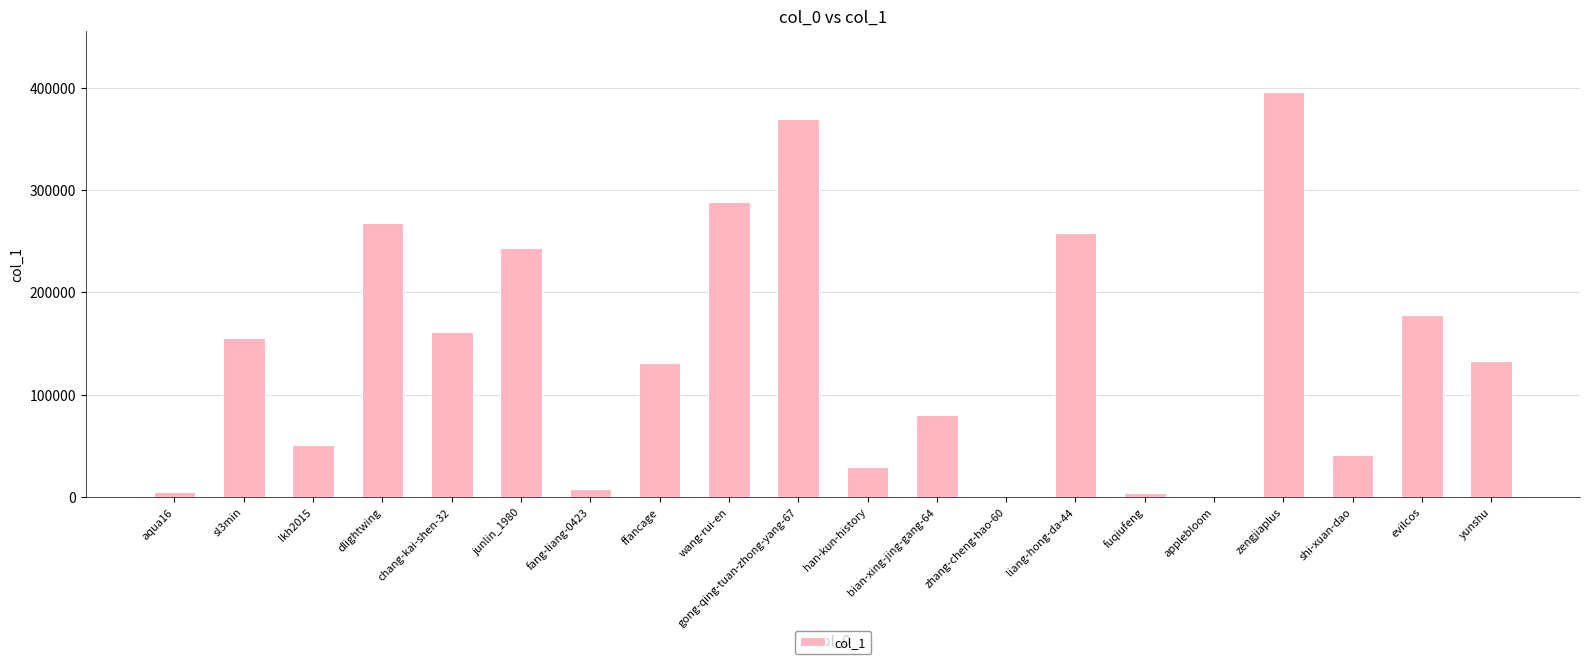

What is the change in value from sl3min to han-kun-history?

-126210